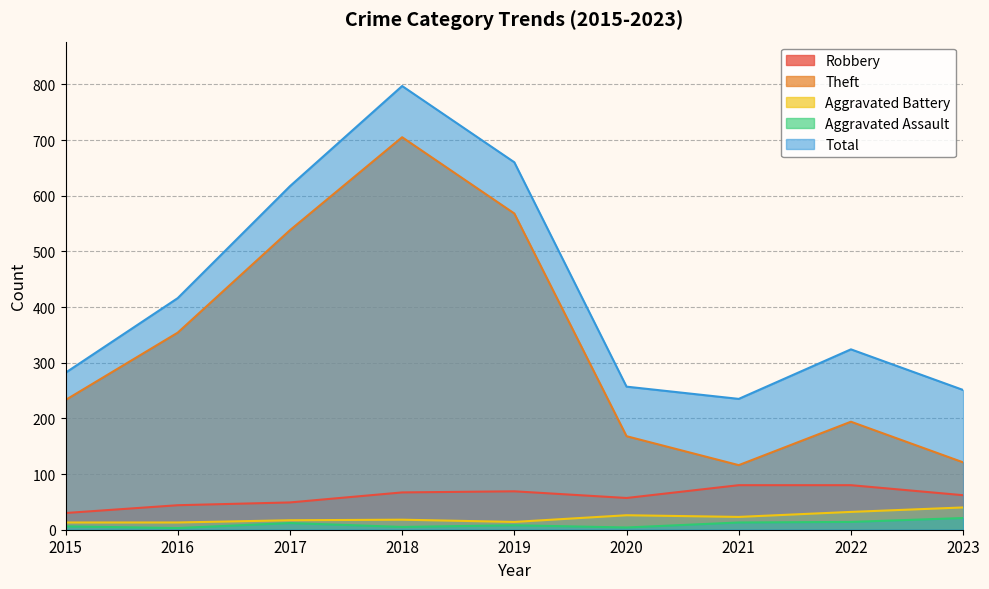

At which category is the sum across all series the highest?

2018